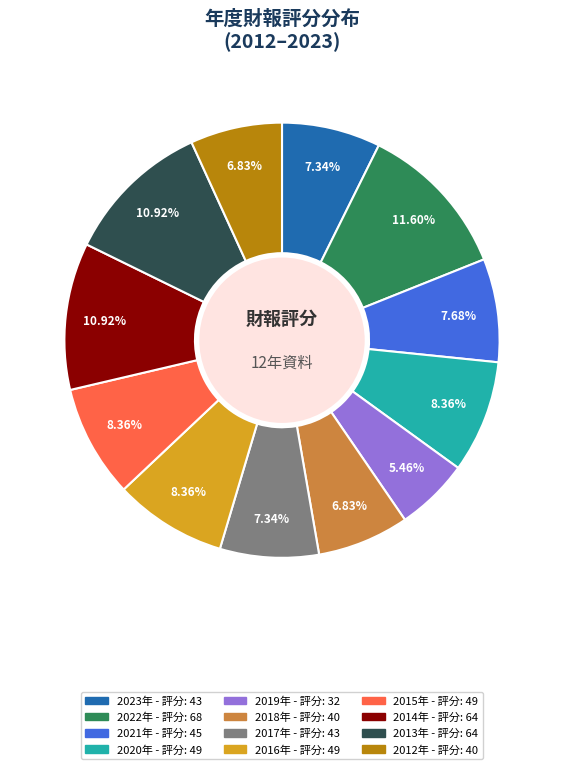

Is there a majority slice in this chart?

No